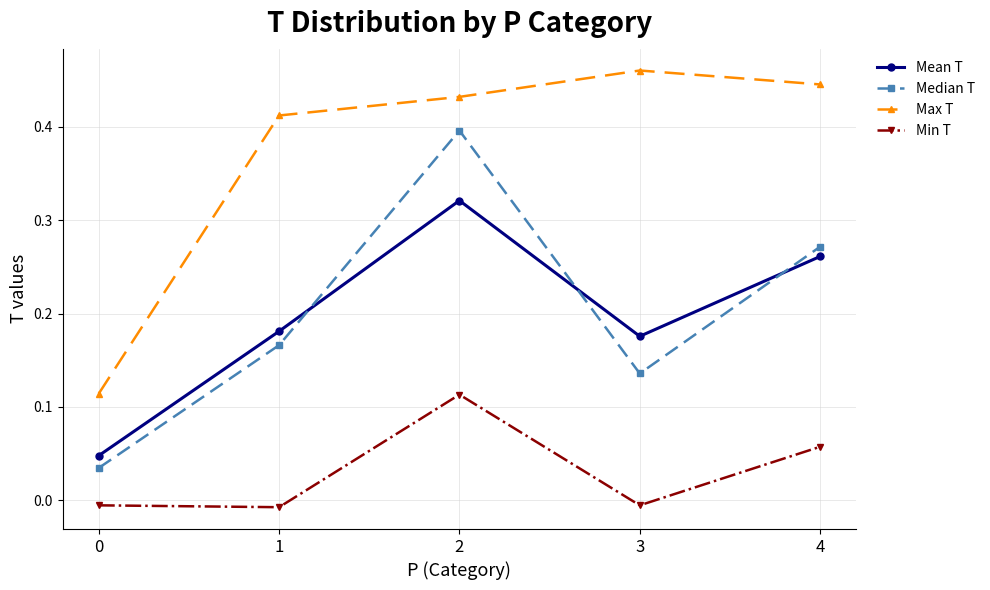

Is it true that Median T equals 0.4 at 2?

True